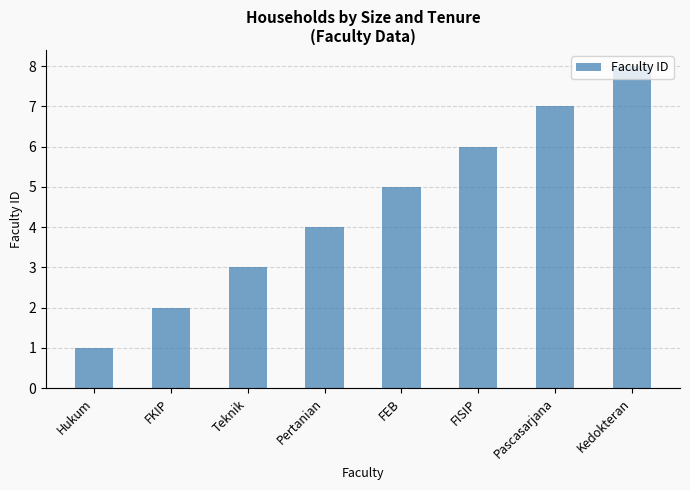

Which category has the highest value across all series?

Kedokteran